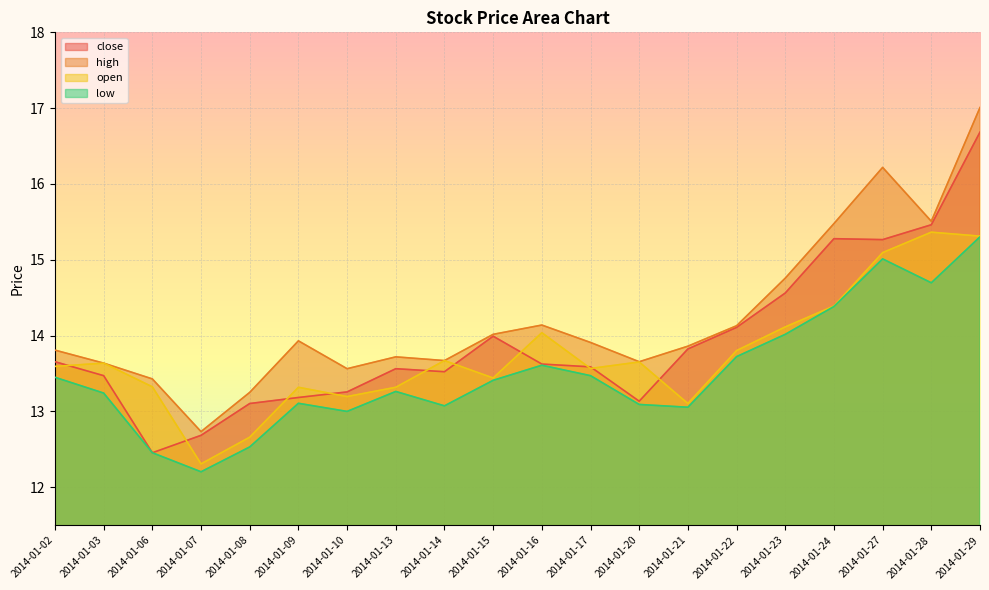

The value of open at 2014-01-08 is 12.7. True or false?

True